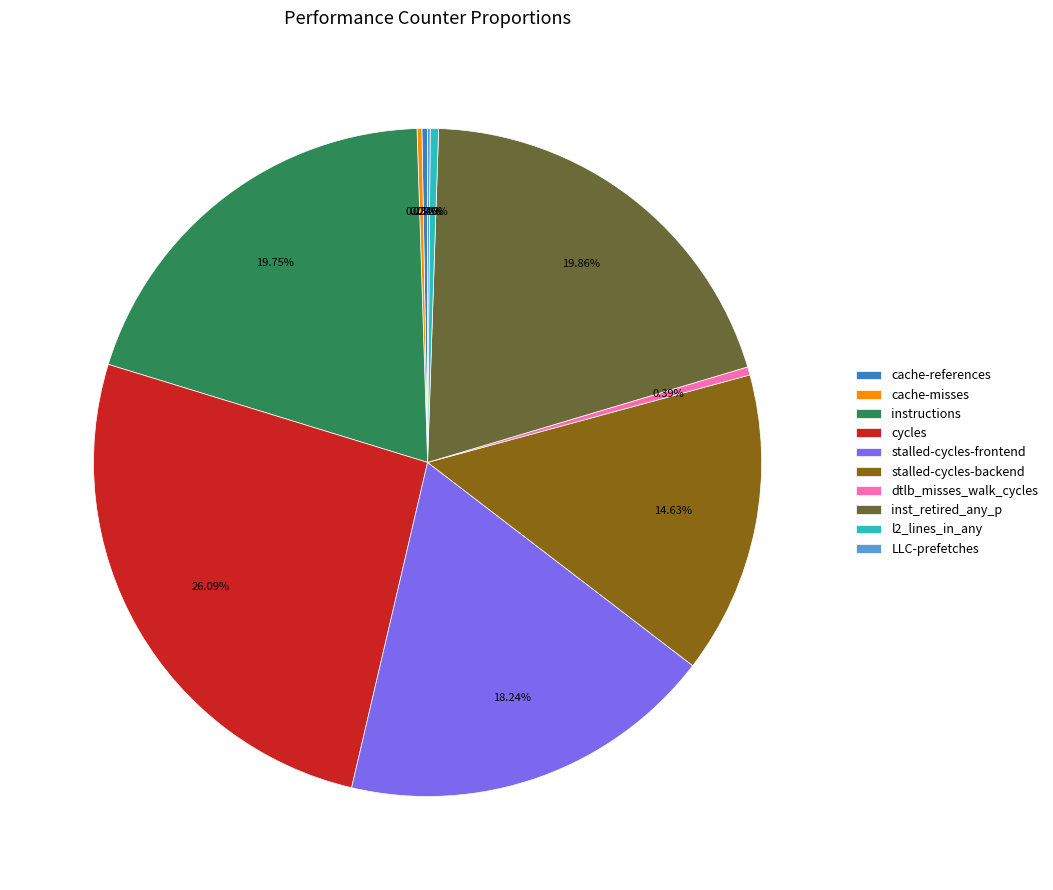

Which category has the biggest portion of the pie?

cycles